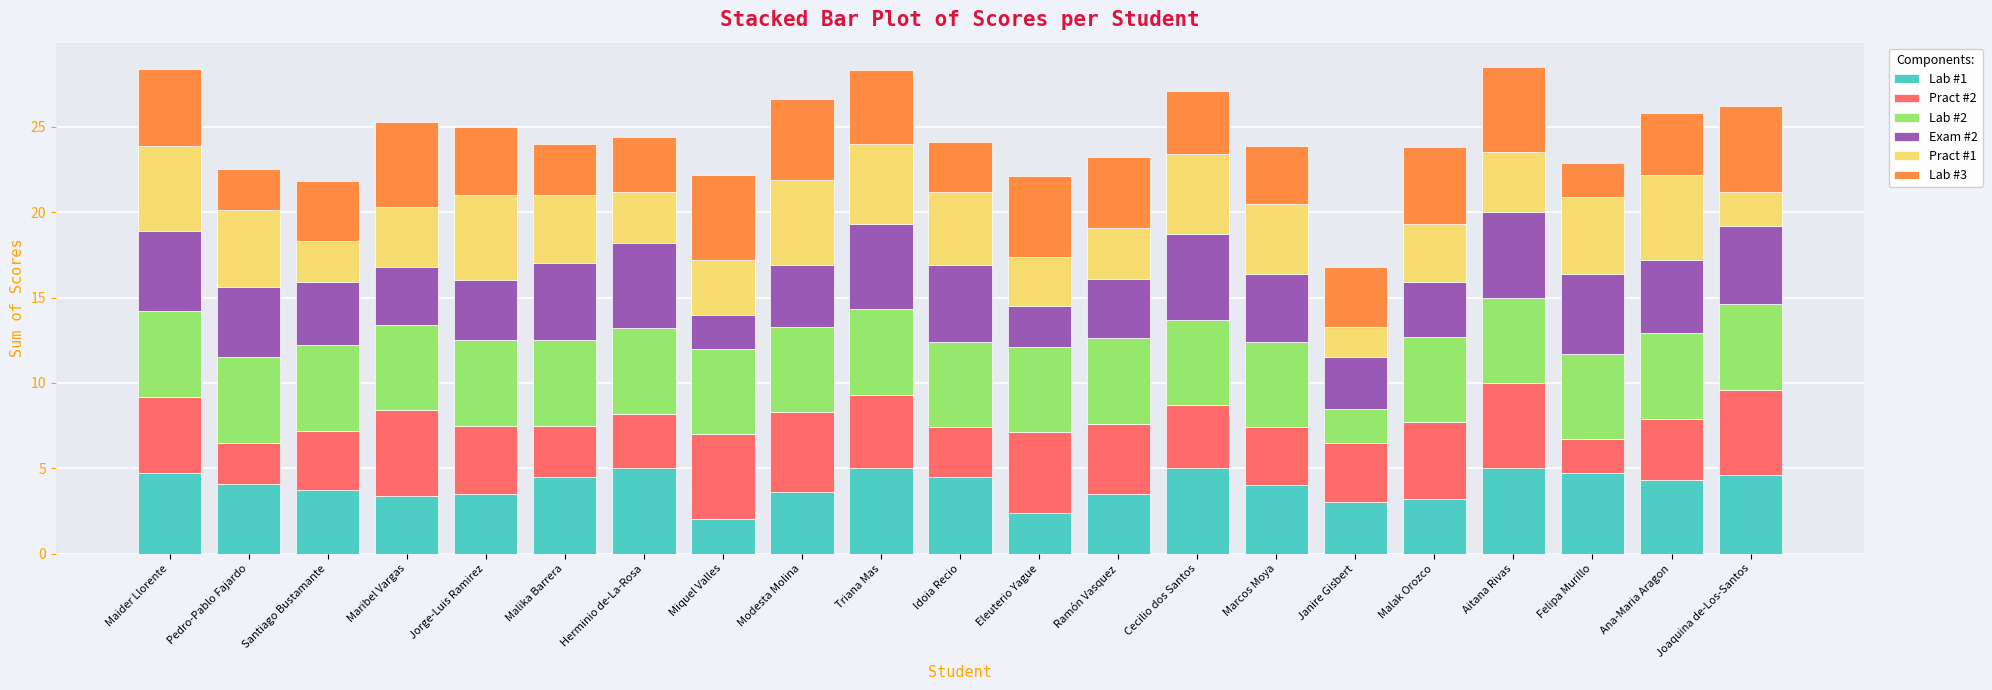

How many bars are there in total?

21